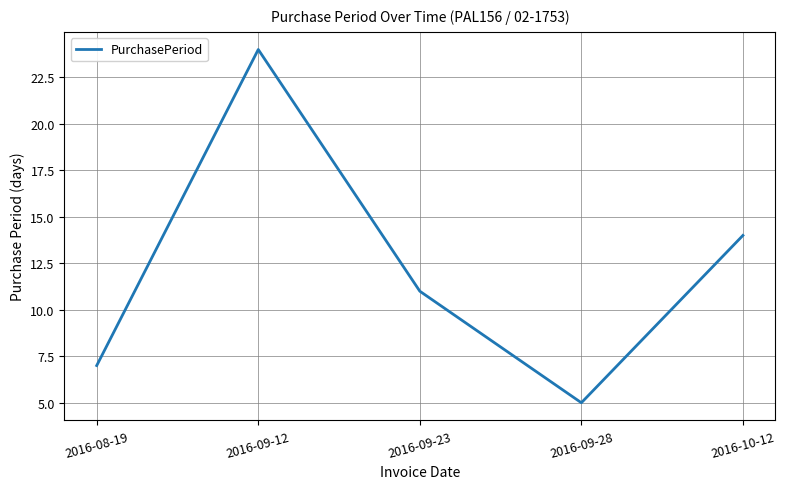

What position from the left is 2016-09-12?

2